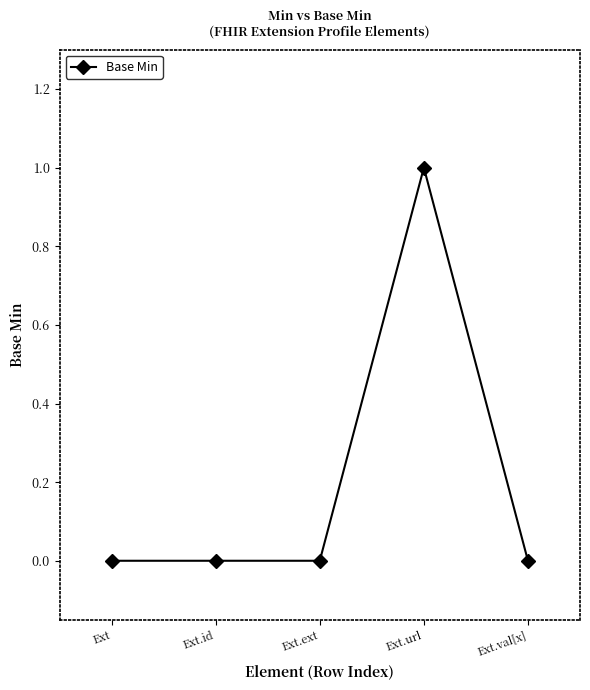

Reading left to right, list all the values displayed in this chart.

0	0	0	1	0